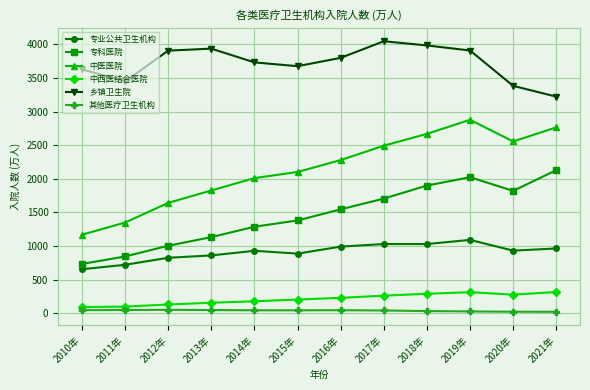

In 中西医结合医院, how many points are higher than both neighbors (excluding endpoints)?

1